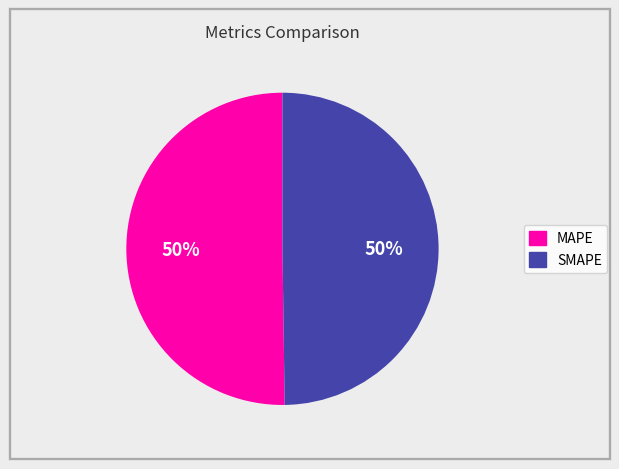

To the nearest percent, what is the average slice percentage?

50%